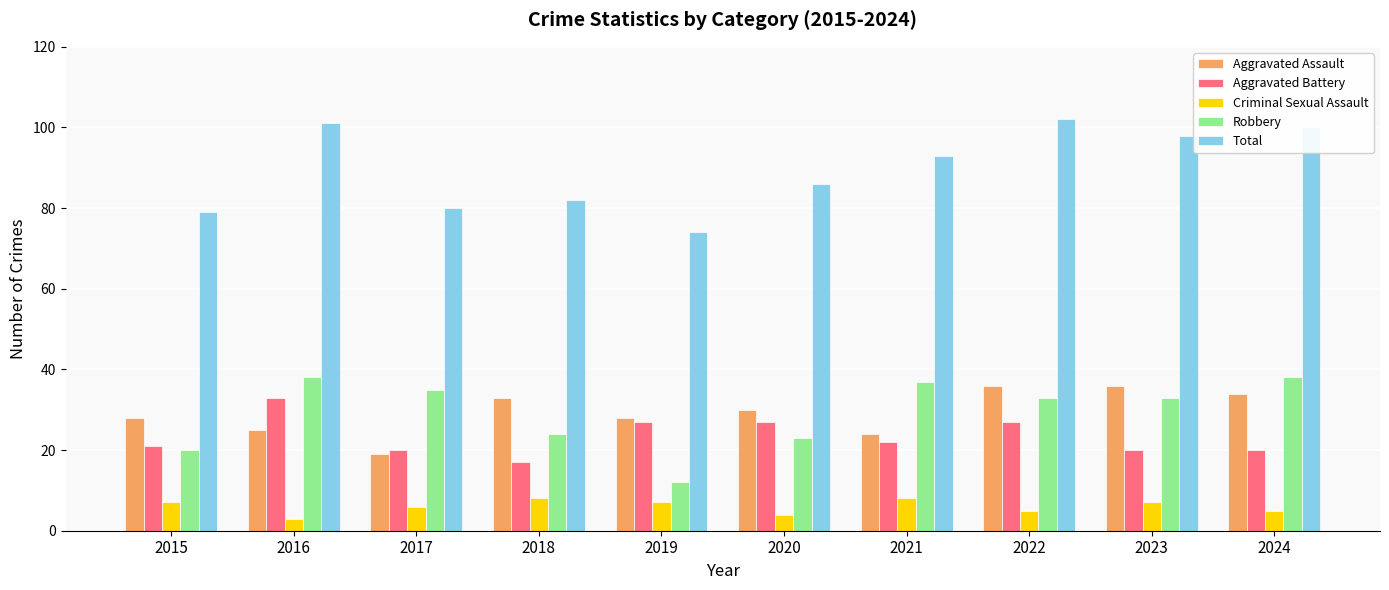

What is the sum of the Aggravated Assault values at 2016 and 2015?

53